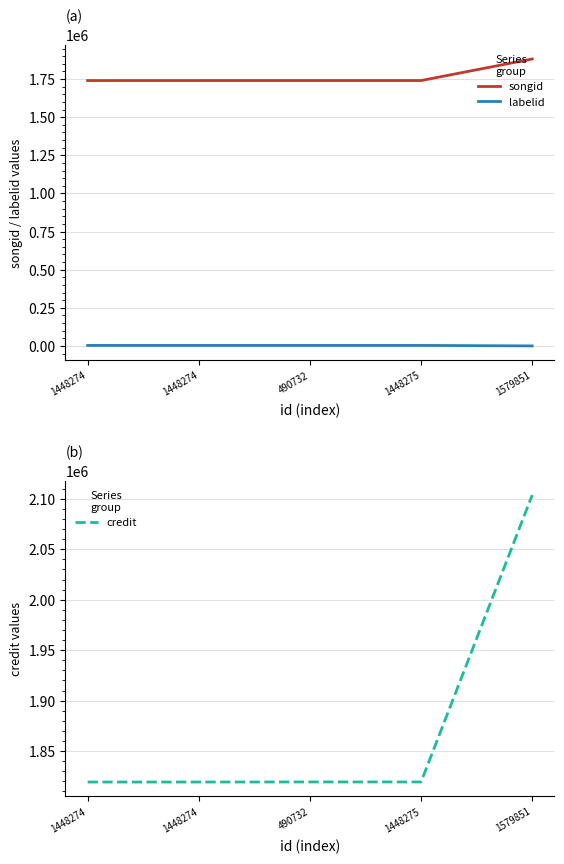

Rank the series at 1448275 from highest to lowest value.

credit, songid, labelid